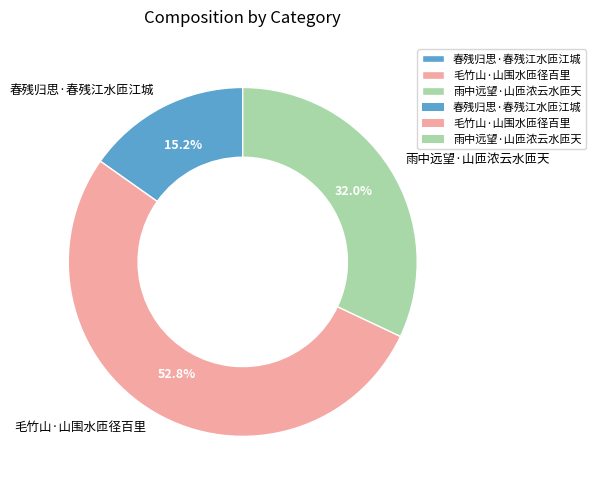

The 毛竹山·山围水匝径百里 slice represents 65% of the pie. True or false?

False